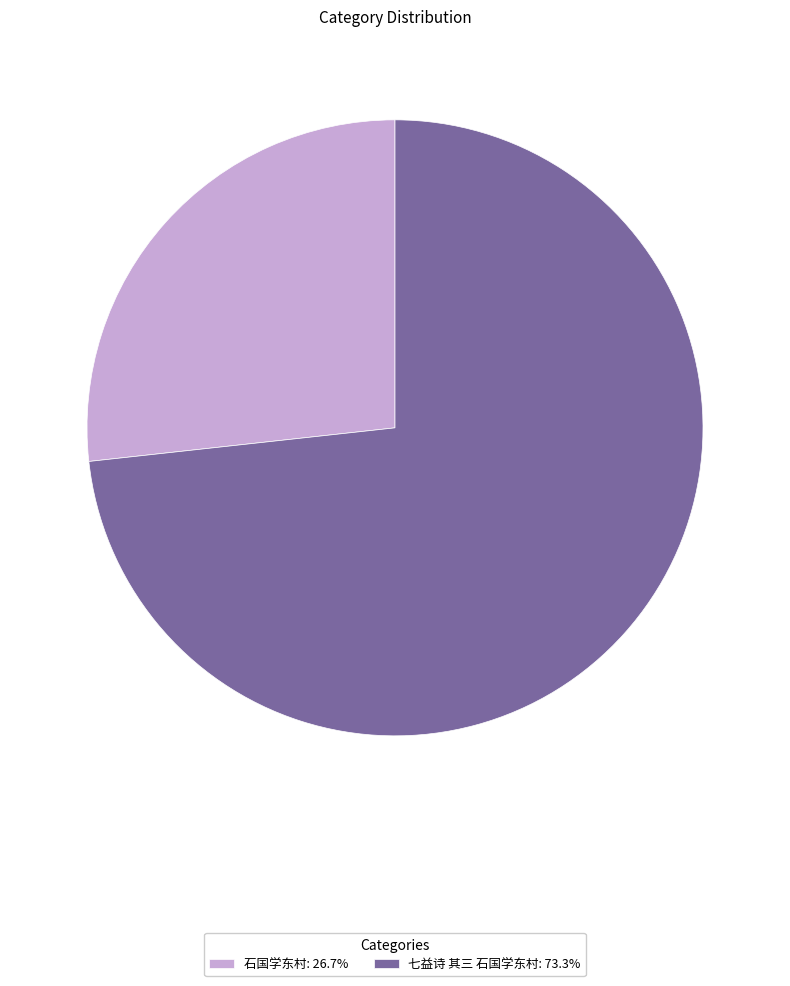

Approximately how many times larger is the value at 七益诗 其三 石国学东村: 73.3% compared to 石国学东村: 26.7%?

2.7